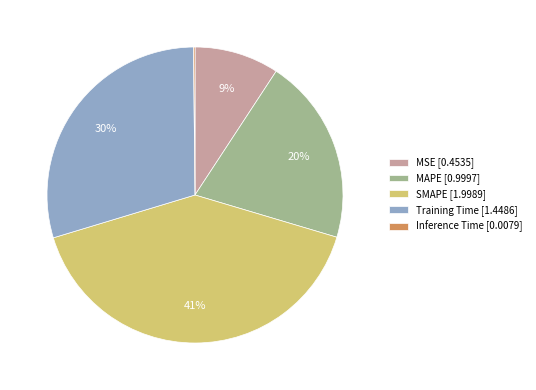

To the nearest percent, what is the average slice percentage?

20%